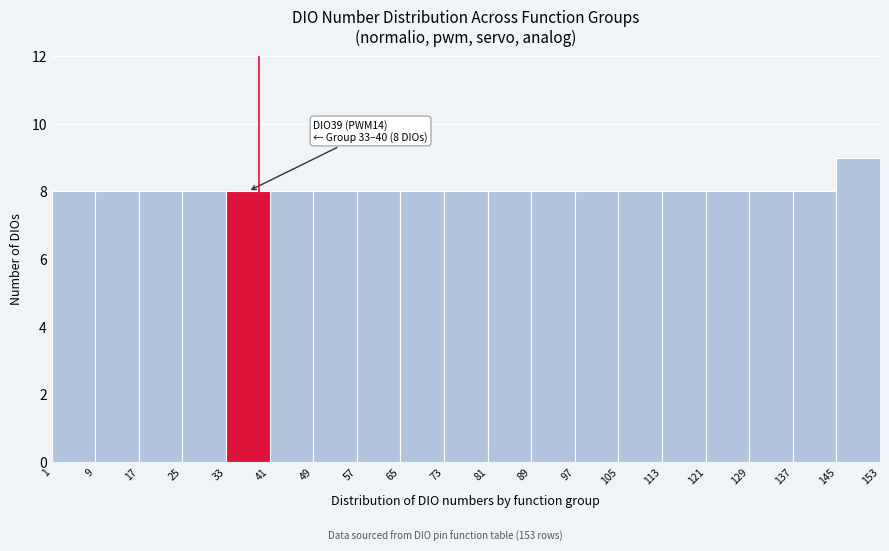

Which range on the x-axis has the tallest bar?

145 to 153